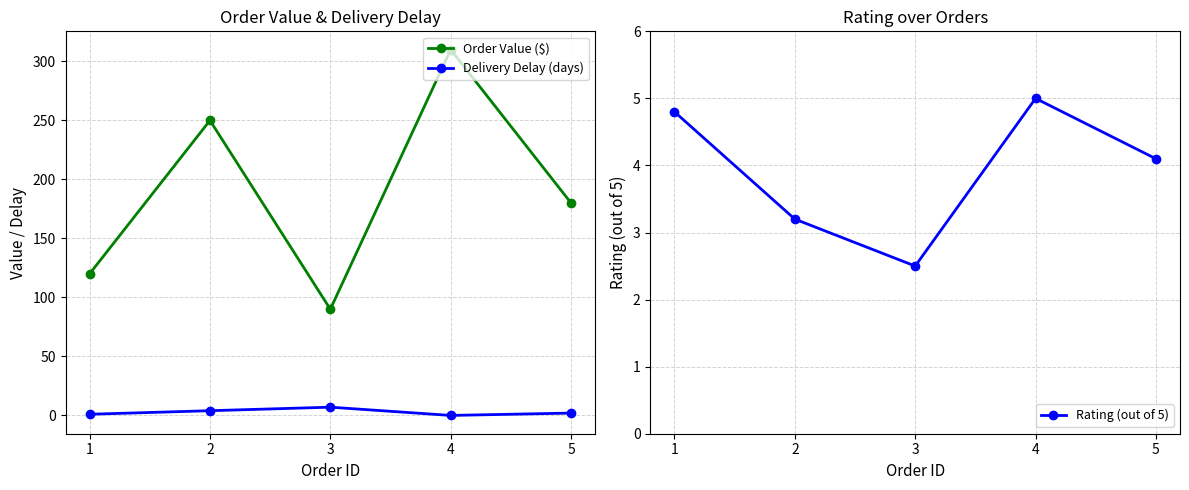

Reading right to left, transcribe all the data shown in this chart.

Order Value ($): 180.0	310.0	90.0	250.0	120.0
Delivery Delay (days): 2.0	0.0	7.0	4.0	1.0
Rating (out of 5): 4.1	5.0	2.5	3.2	4.8